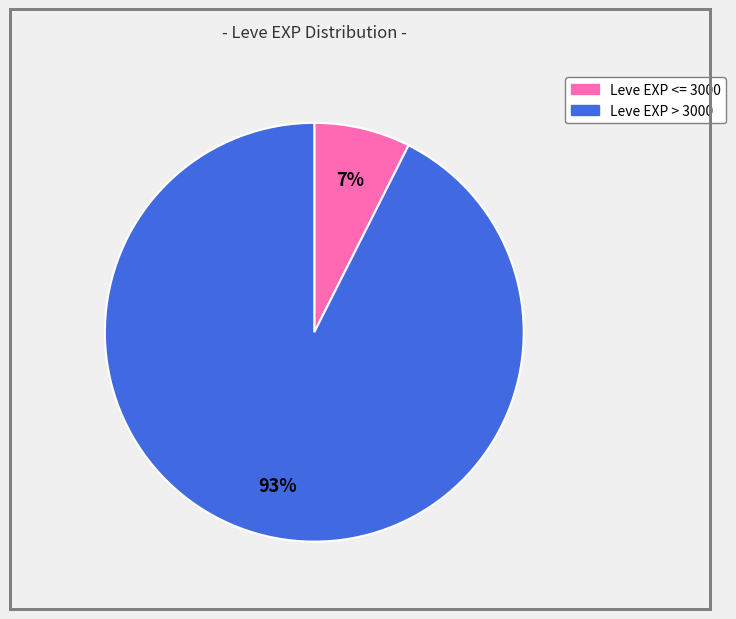

Is there a majority slice in this chart?

Yes